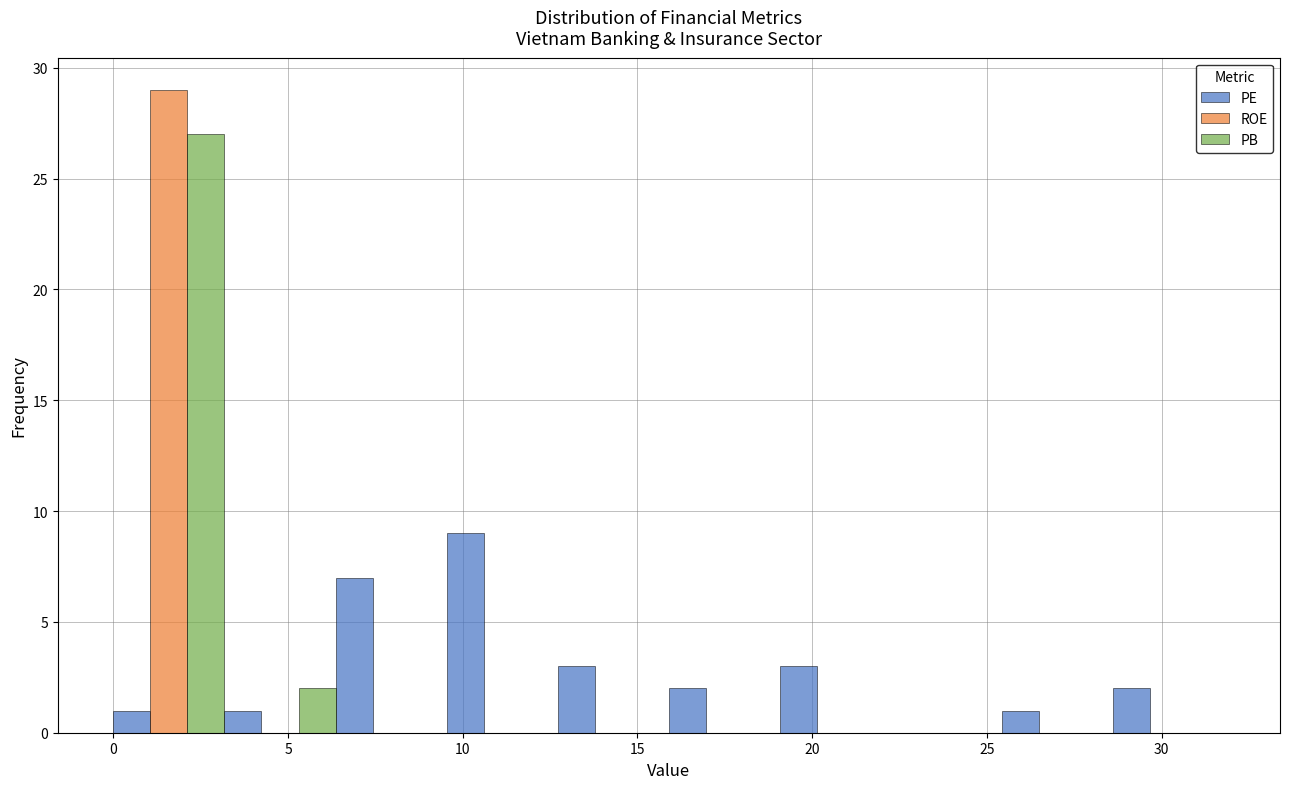

Reading left to right, list every range on the x-axis with the height of the bar of each series over it. Neither the bar edges nor the heights are printed on the chart, so give them approximately, as read against the axes.

0.0 to 3.0: PE=1	ROE=29	PB=27
3.0 to 6.5: PE=1	ROE=0	PB=2
6.5 to 9.5: PE=7	ROE=0	PB=0
9.5 to 12.5: PE=9	ROE=0	PB=0
12.5 to 16.0: PE=3	ROE=0	PB=0
16.0 to 19.0: PE=2	ROE=0	PB=0
19.0 to 22.5: PE=3	ROE=0	PB=0
22.5 to 25.5: PE=0	ROE=0	PB=0
25.5 to 28.5: PE=1	ROE=0	PB=0
28.5 to 32.0: PE=2	ROE=0	PB=0